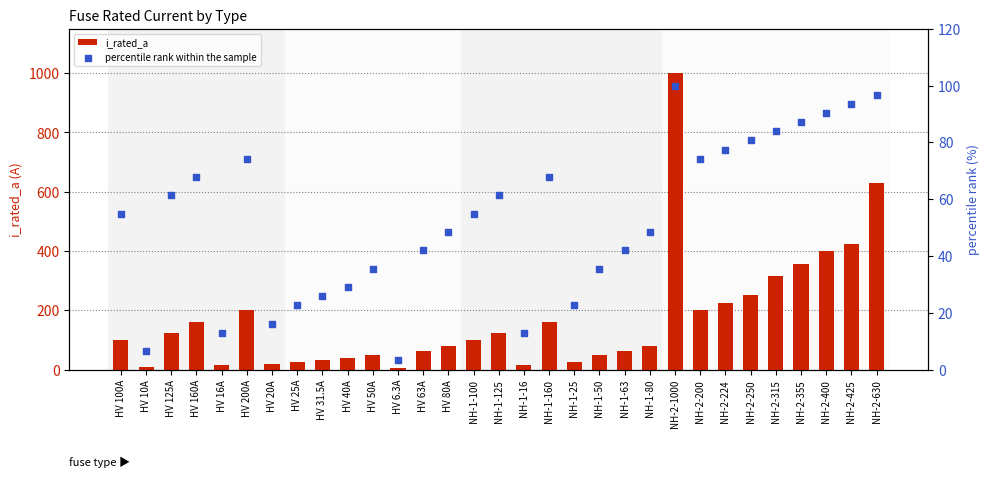

What are all the series names shown in the legend?

i_rated_a, percentile rank within the sample